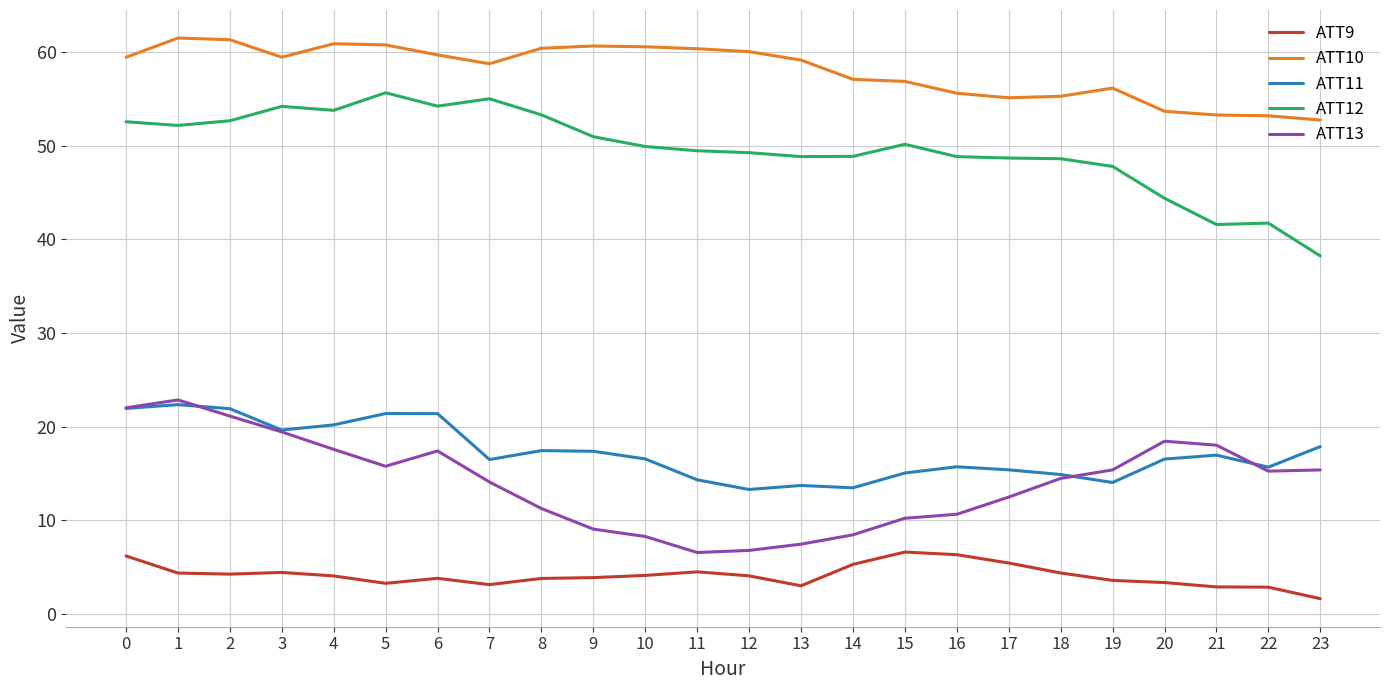

Is it true that ATT9 equals 5.4 at 17?

True